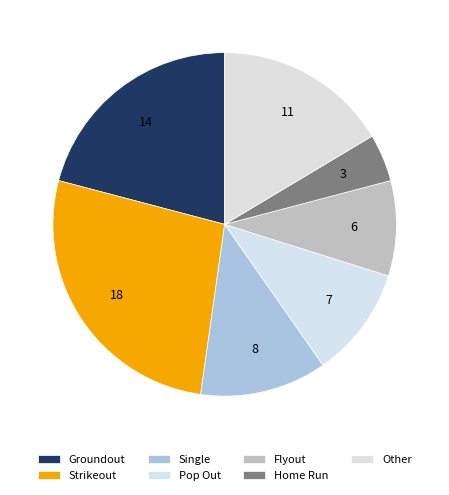

Rank the categories by value from highest to lowest.

Strikeout, Groundout, Other, Single, Pop Out, Flyout, Home Run